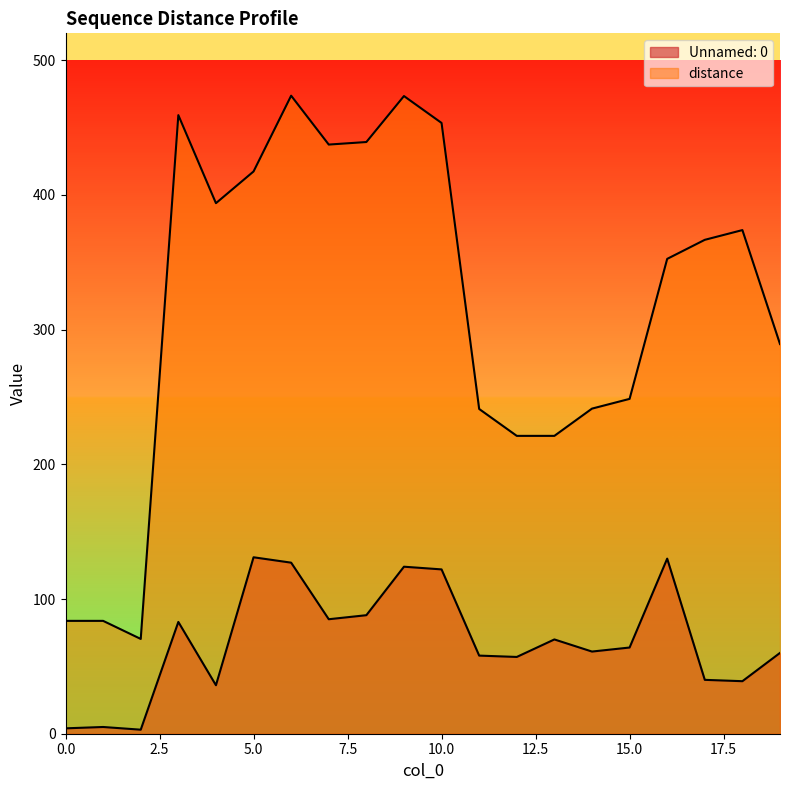

At which category is the sum across all series the highest?

6